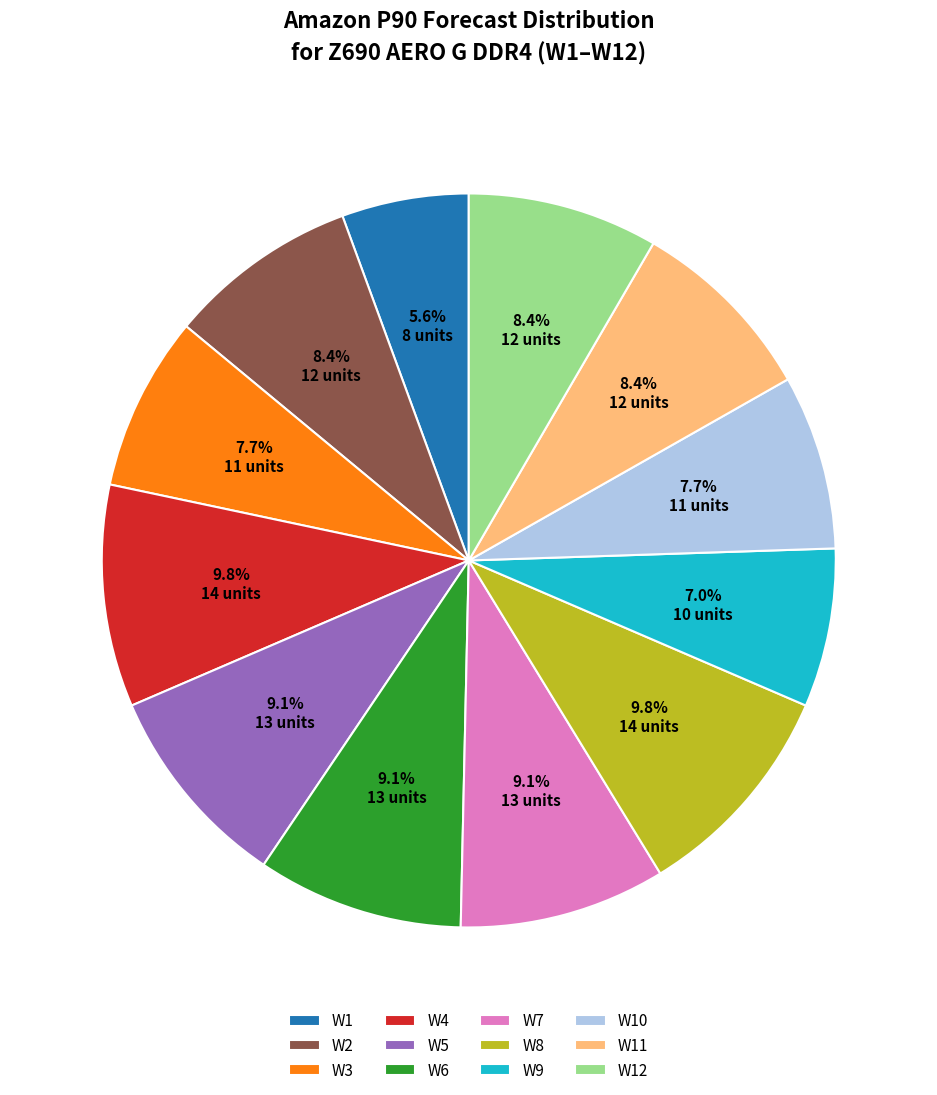

Which has a higher value, W8 or W9?

W8